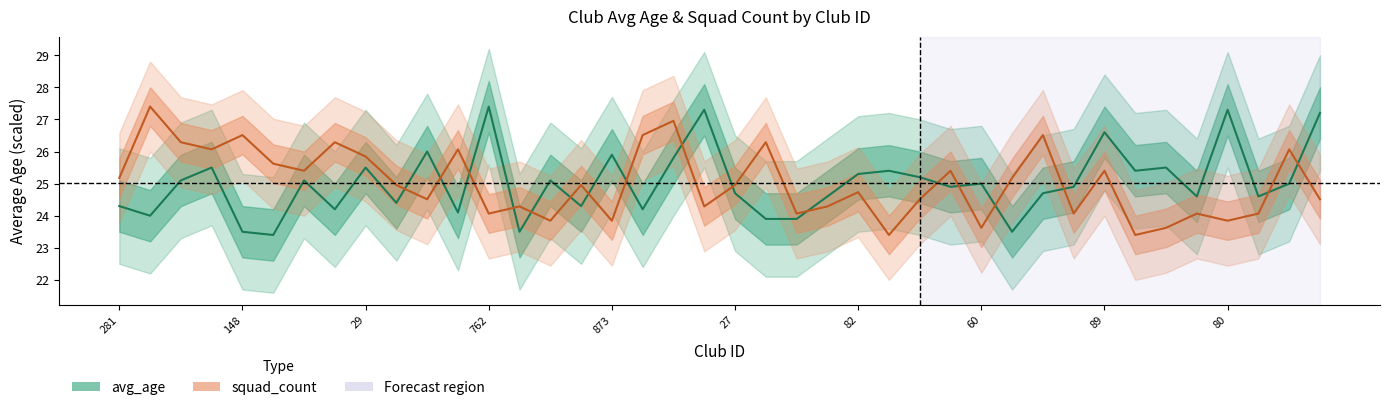

What is the difference between the highest and lowest values at 30?

1.8